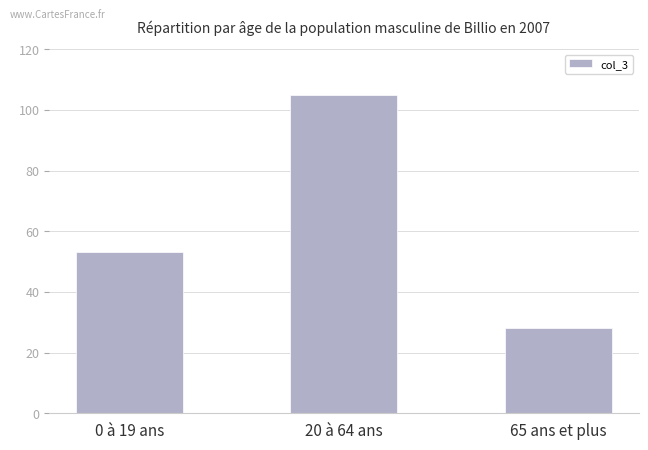

What position from the left is 65 ans et plus?

3